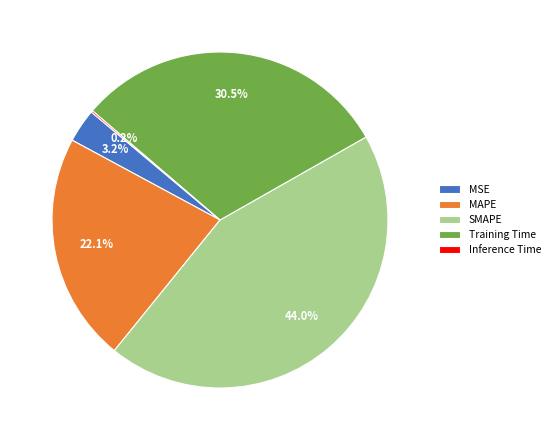

To the nearest percent, what portion does MAPE represent?

22%